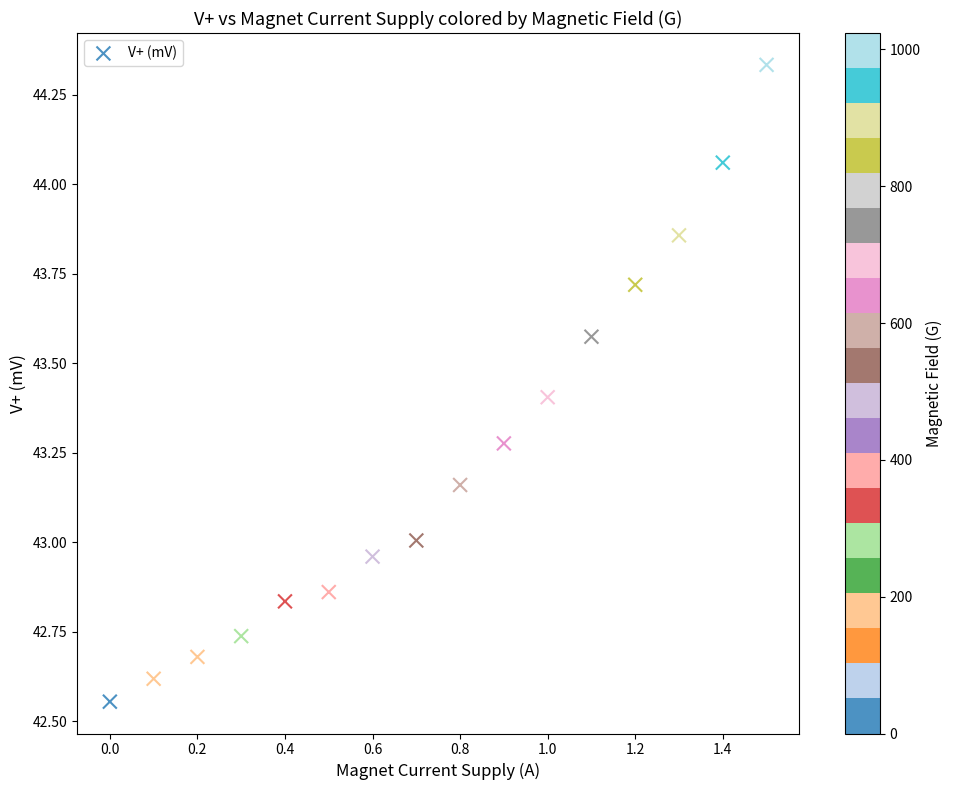

What is the range of Y values (max minus min)?

1.8